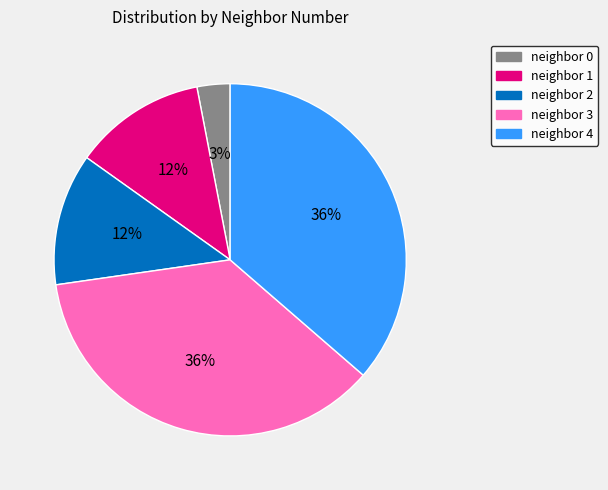

Is there a majority slice in this chart?

No